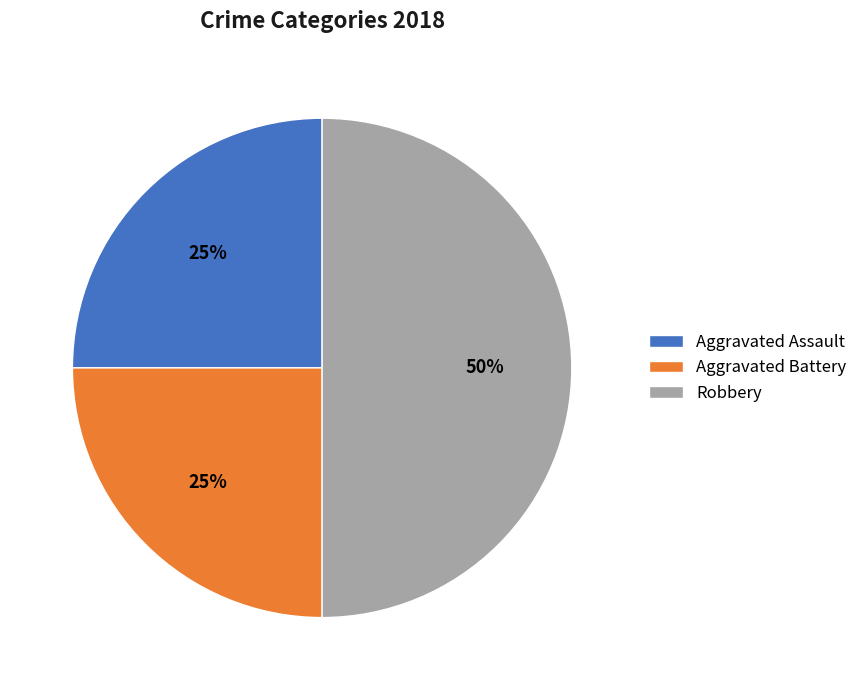

Which has a higher value, Aggravated Battery or Robbery?

Robbery